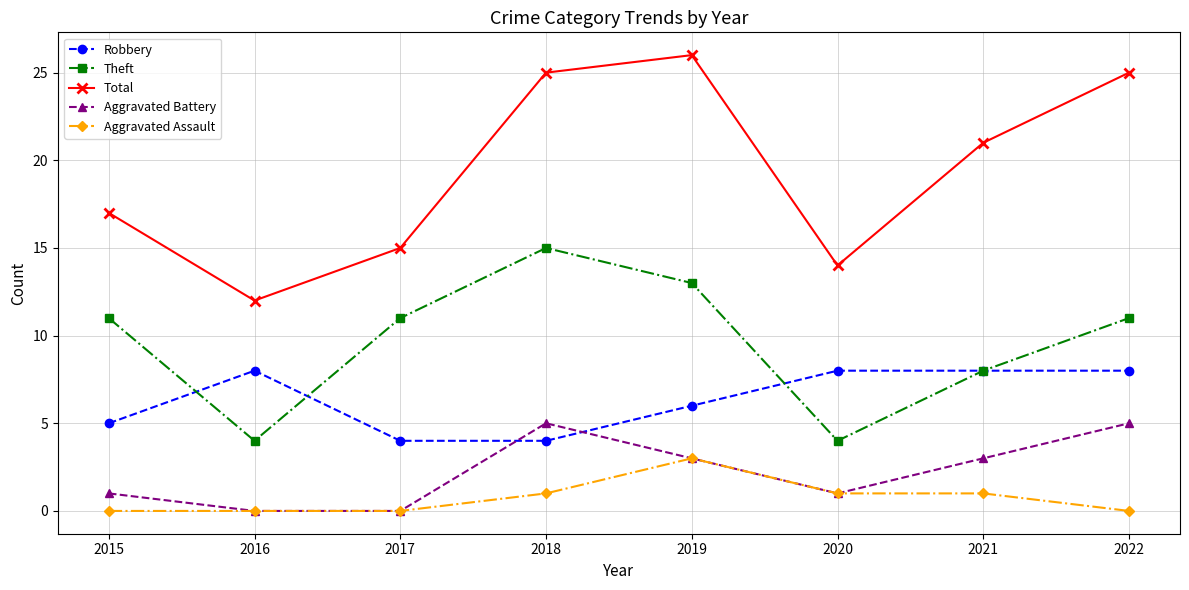

At which category does Aggravated Battery reach its first local peak?

2018